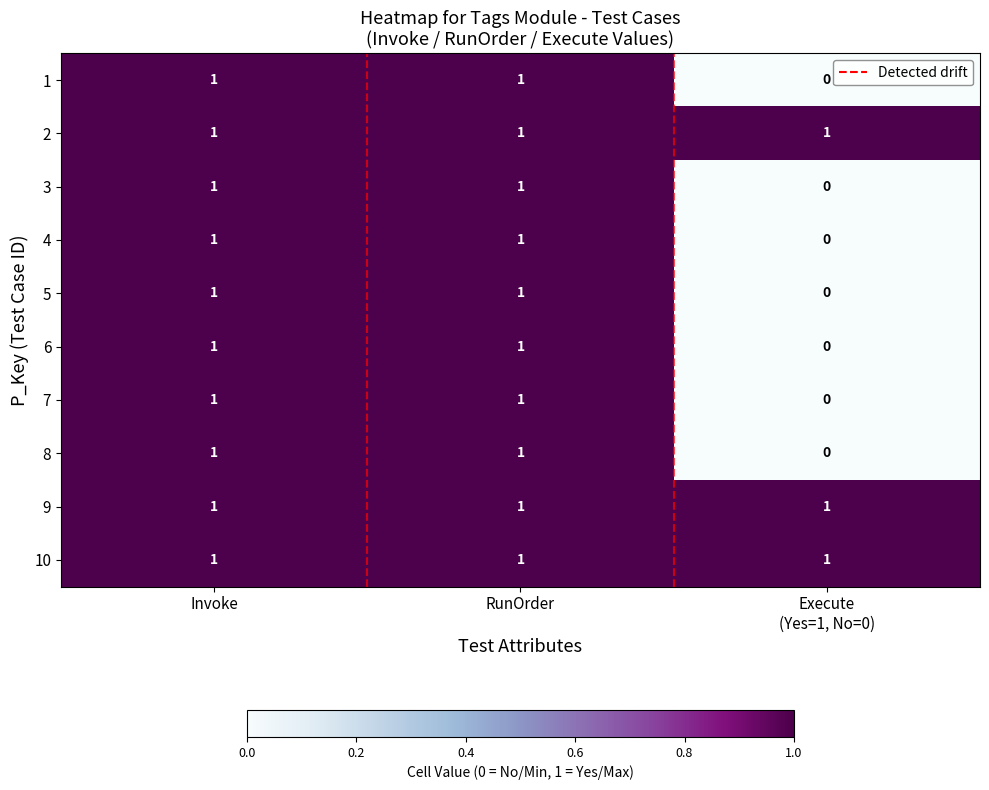

What is the sum of all 9 values?

3